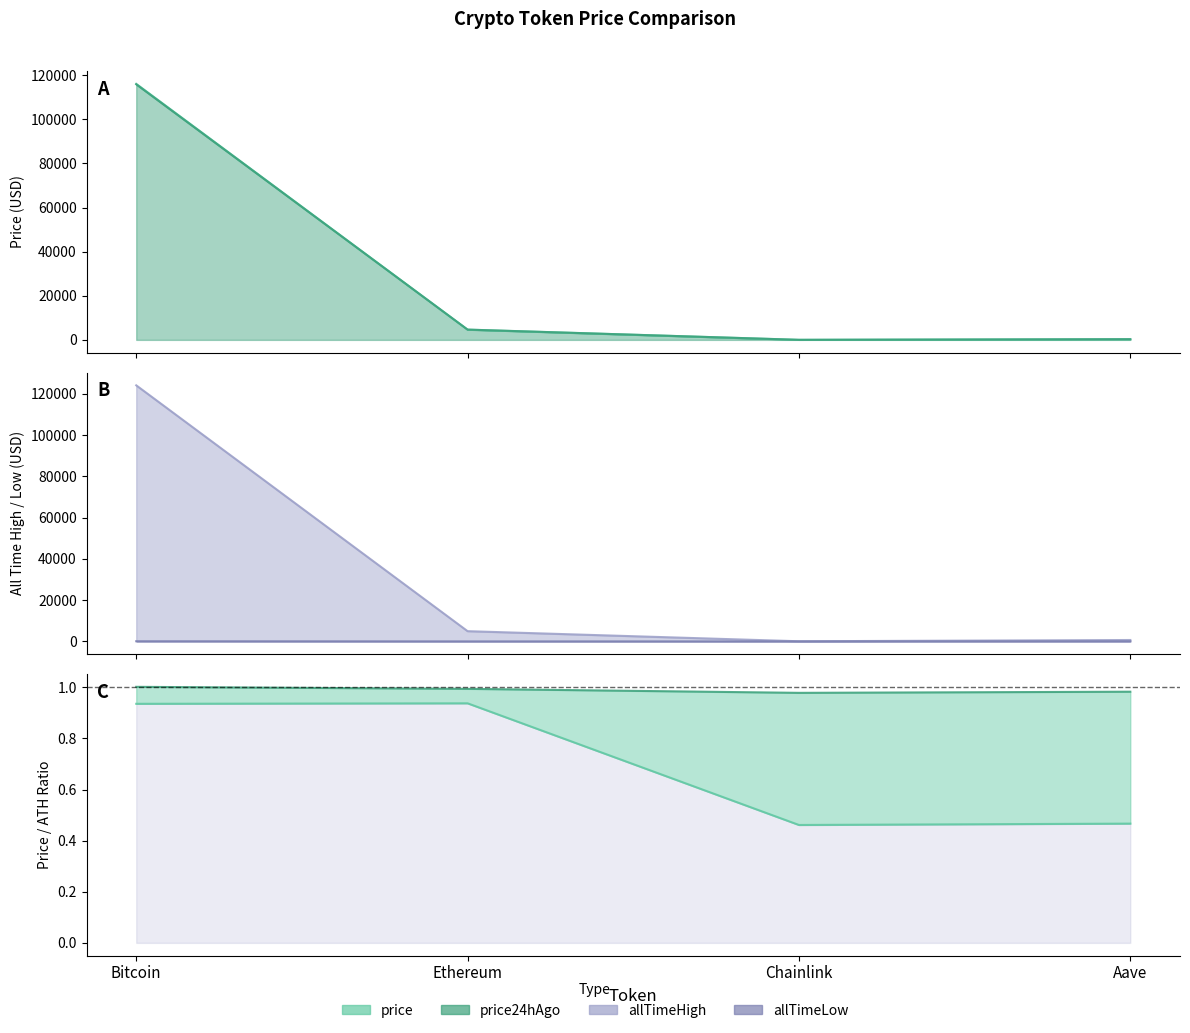

Which label corresponds to the largest value in the chart?

Bitcoin